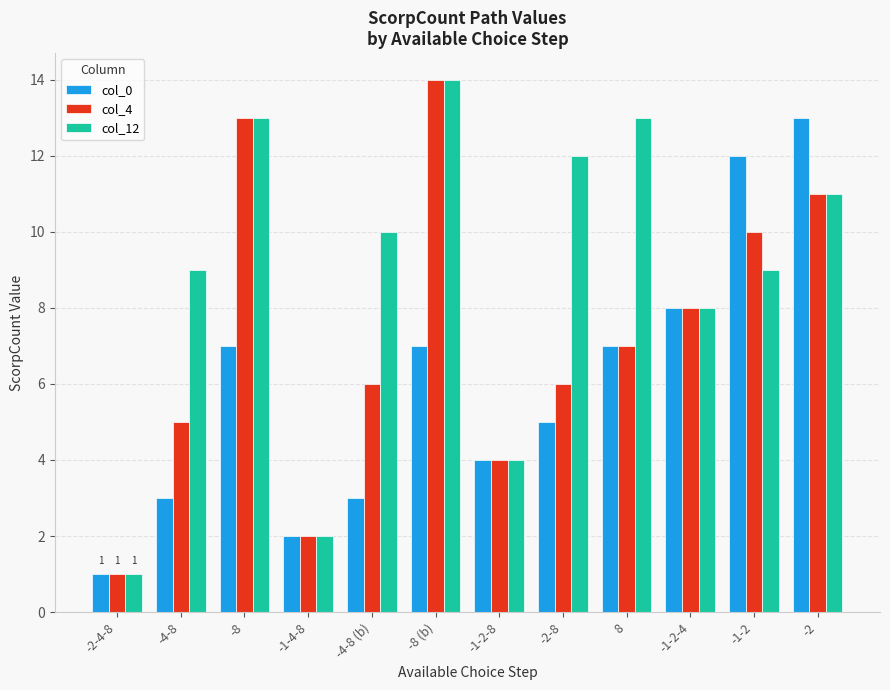

True or false: col_0 has a value of 7 at -2-8.

False